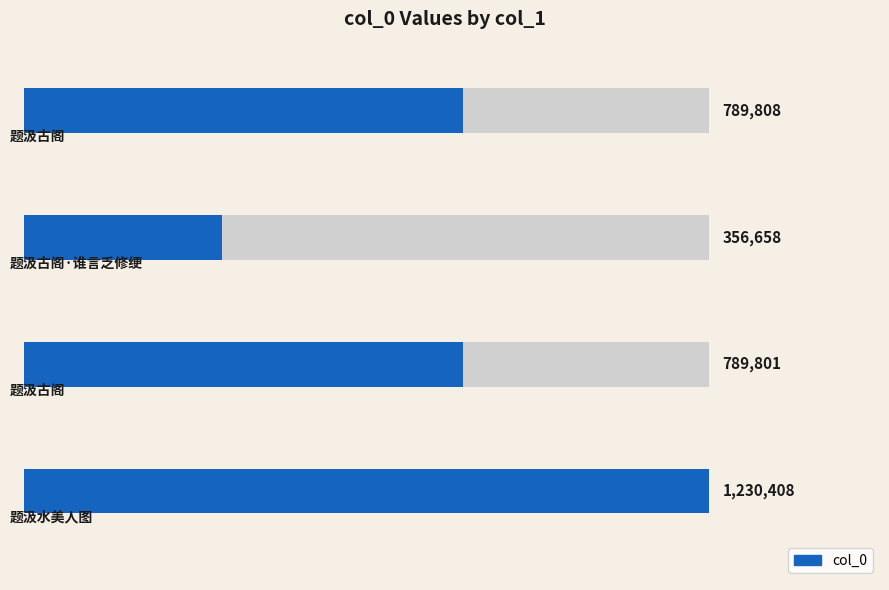

Which has a higher value, 3 or 2?

3